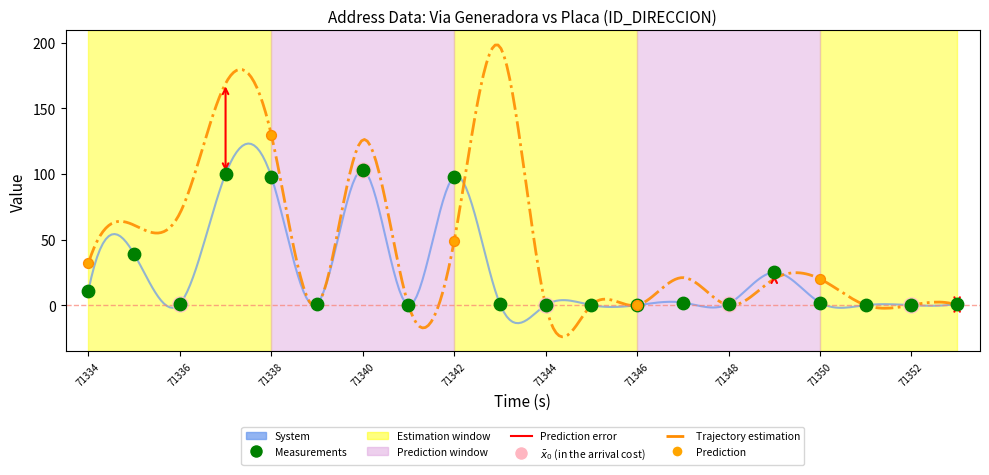

What is the ratio of the value at 71340 to the value at 71350?

51.5